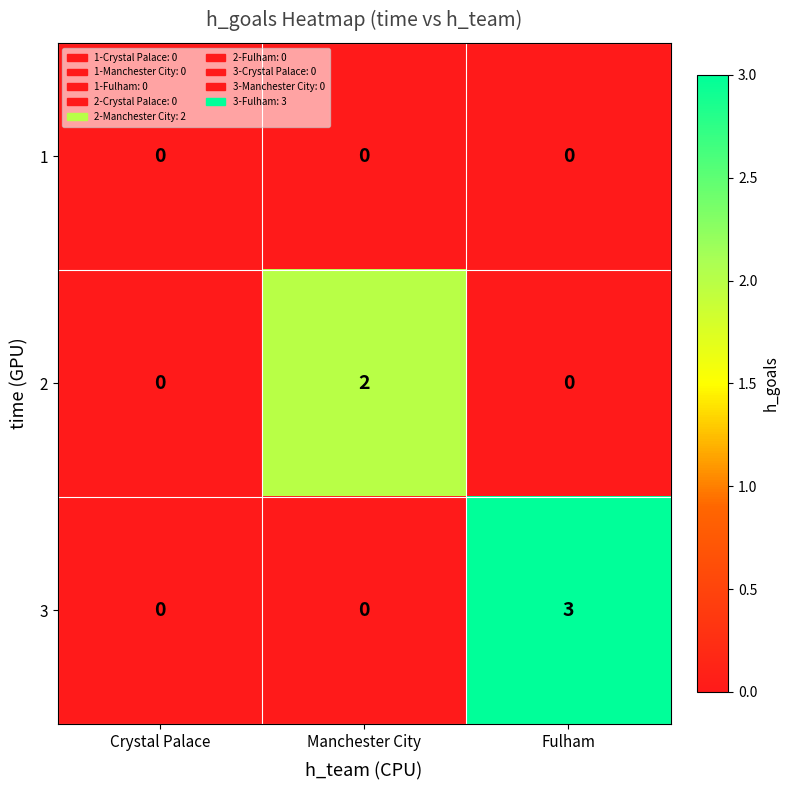

The 2 series shows 0 at Crystal Palace. True or false?

True